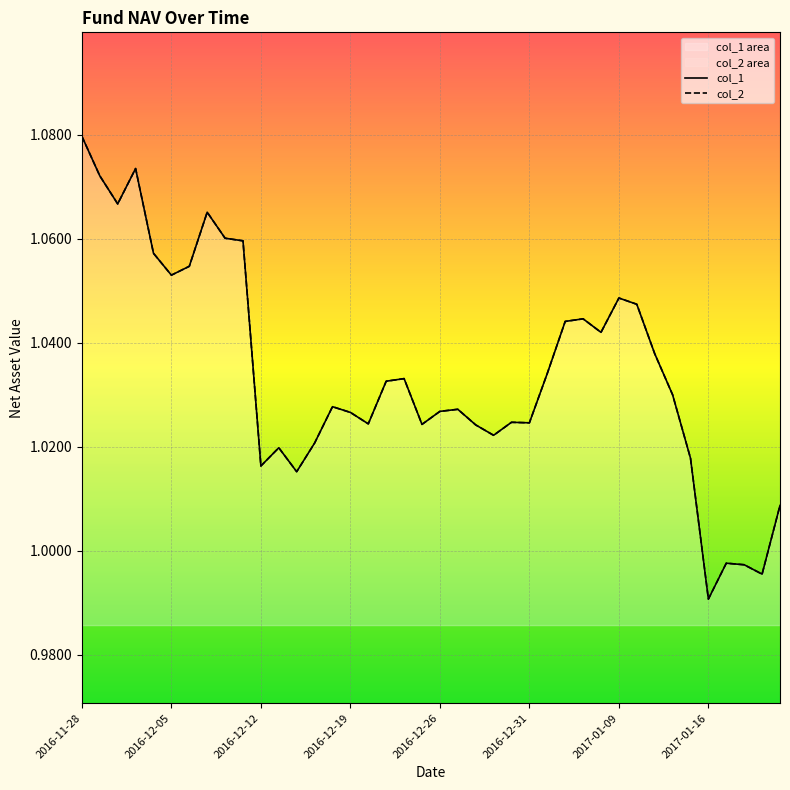

What is the average value of the col_2 series?

1.0